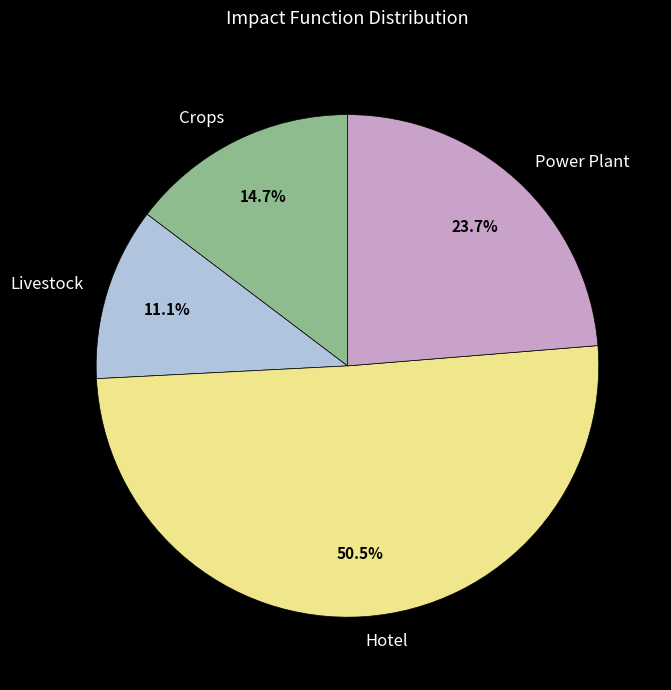

What is the total percentage of Hotel and Power Plant?

74.2%